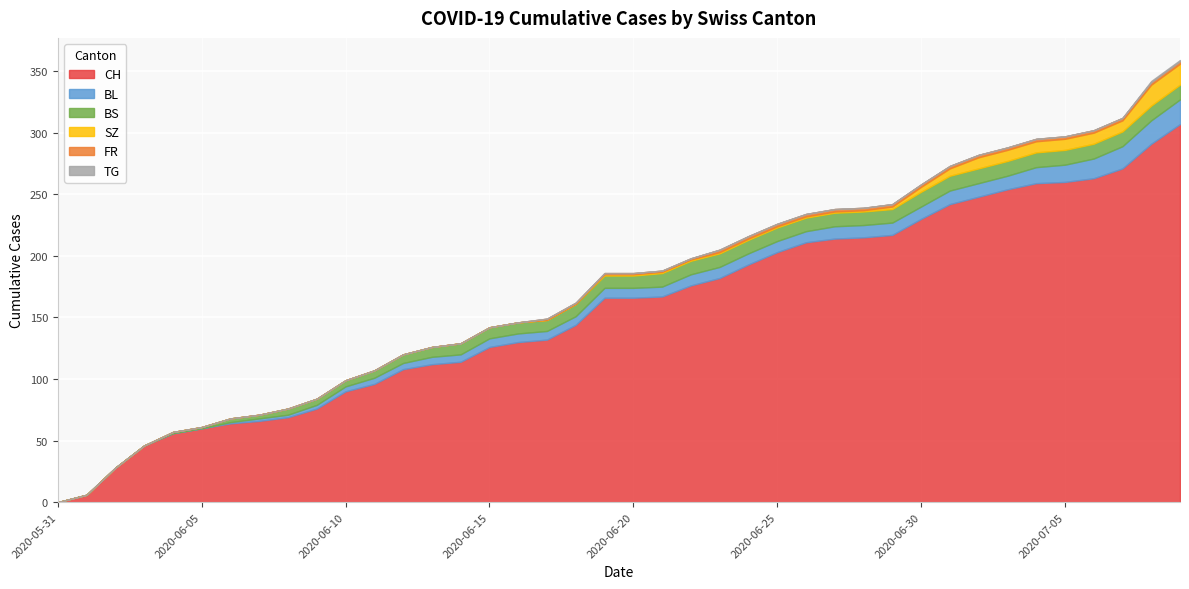

How many series are shown in this chart?

6